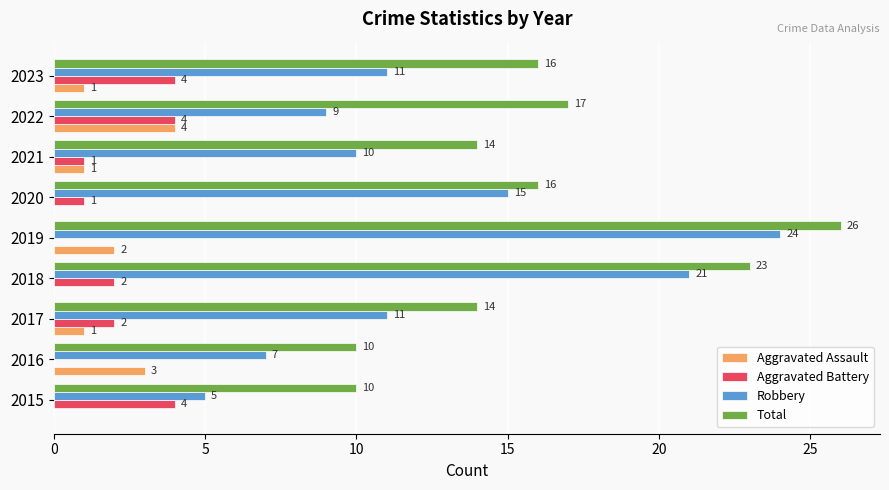

What is the total value across all series at 2016?

20